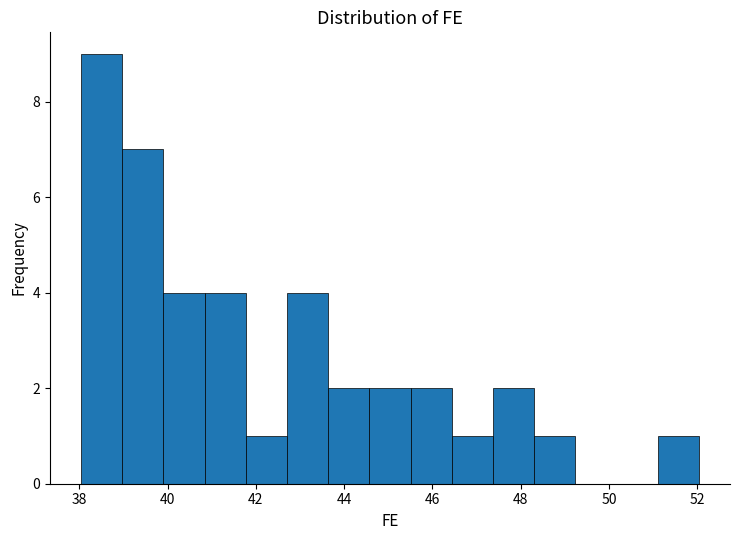

Over which range of the x-axis is the bar tallest?

38.0 to 39.0